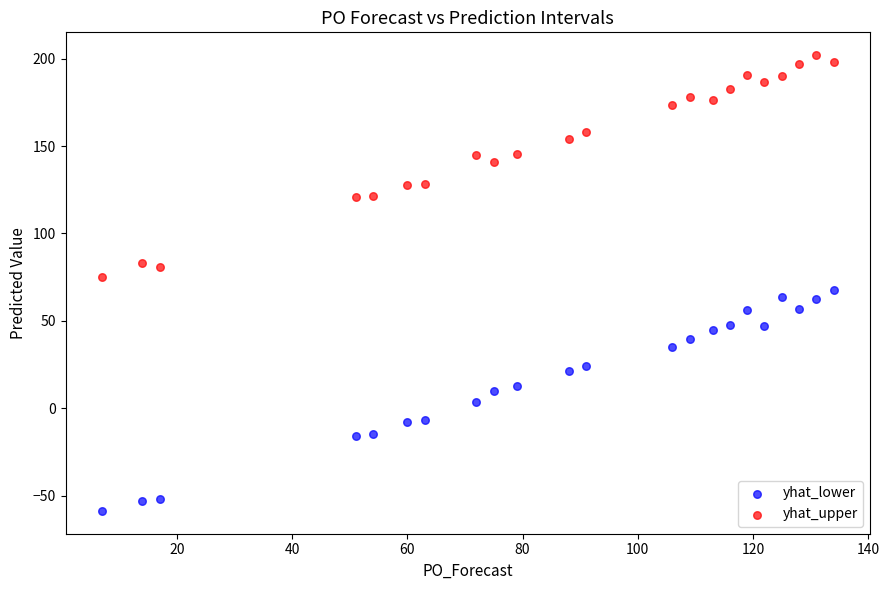

Which series reaches the maximum Y coordinate?

yhat_upper